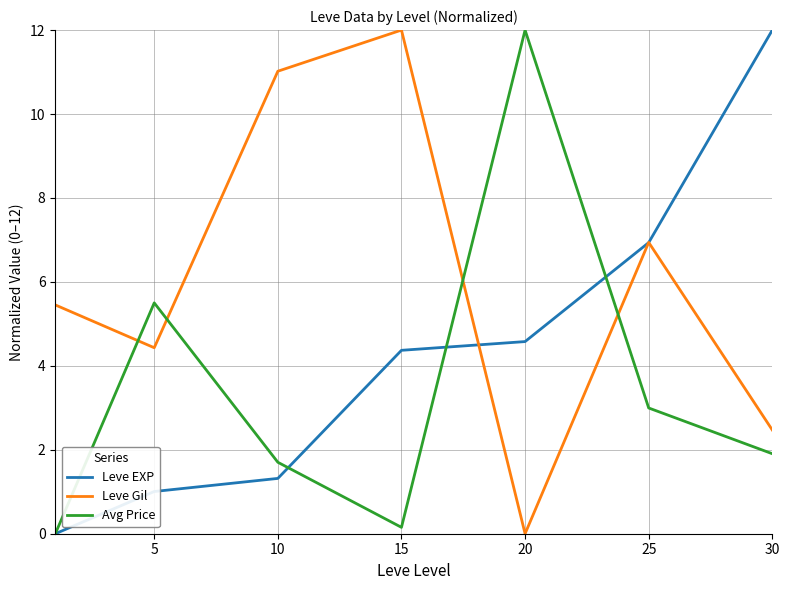

List the series in order of their overall mean, lowest first.

Avg Price, Leve EXP, Leve Gil